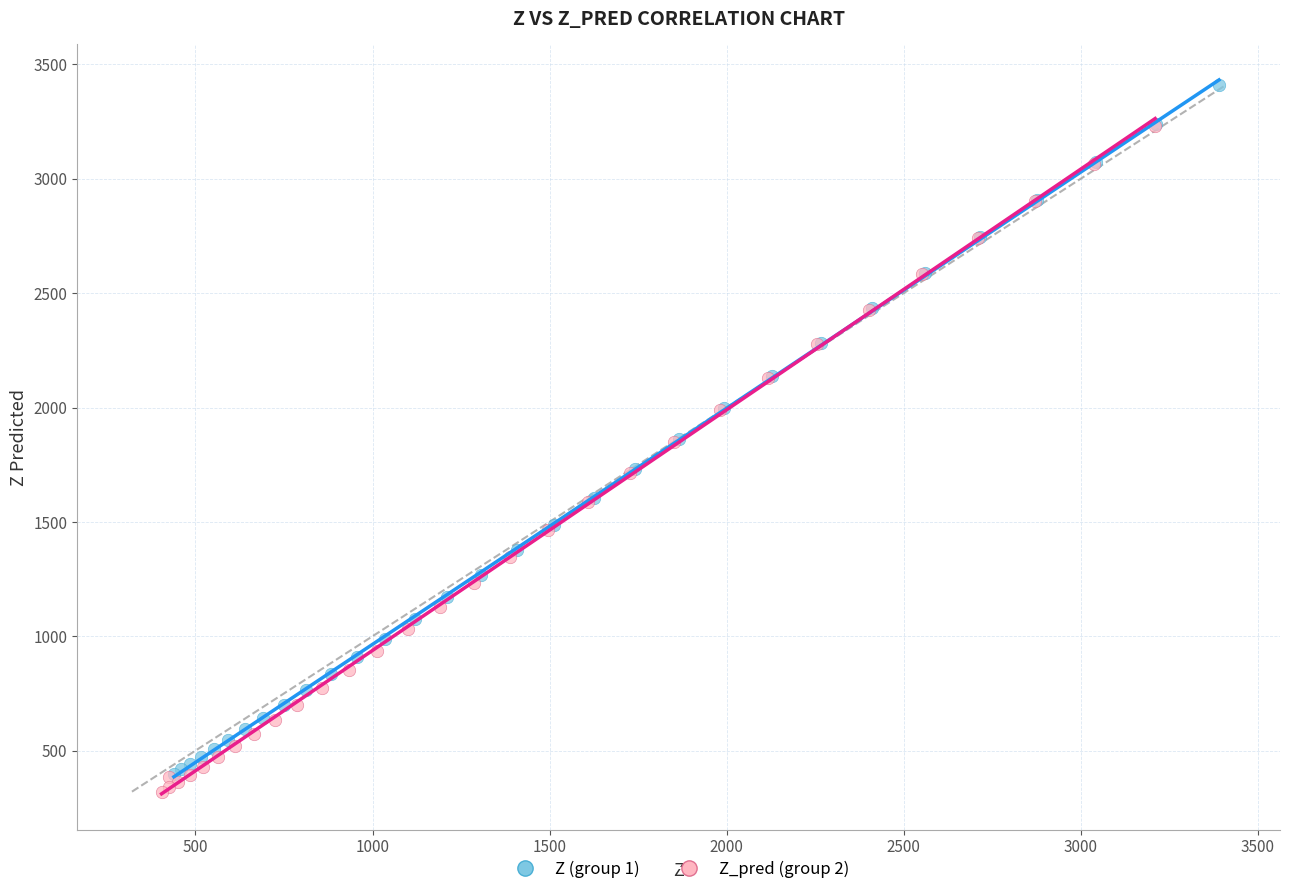

What are all the series names shown in the legend?

Z (group 1), Z_pred (group 2)